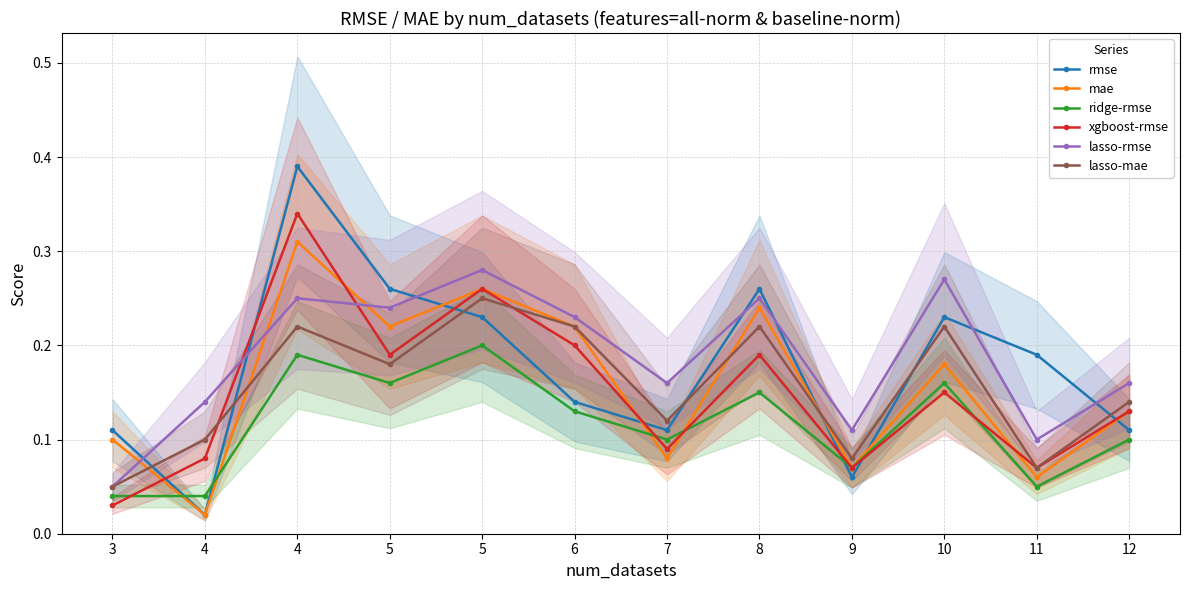

How many intersections are there between mae and lasso-mae?

4